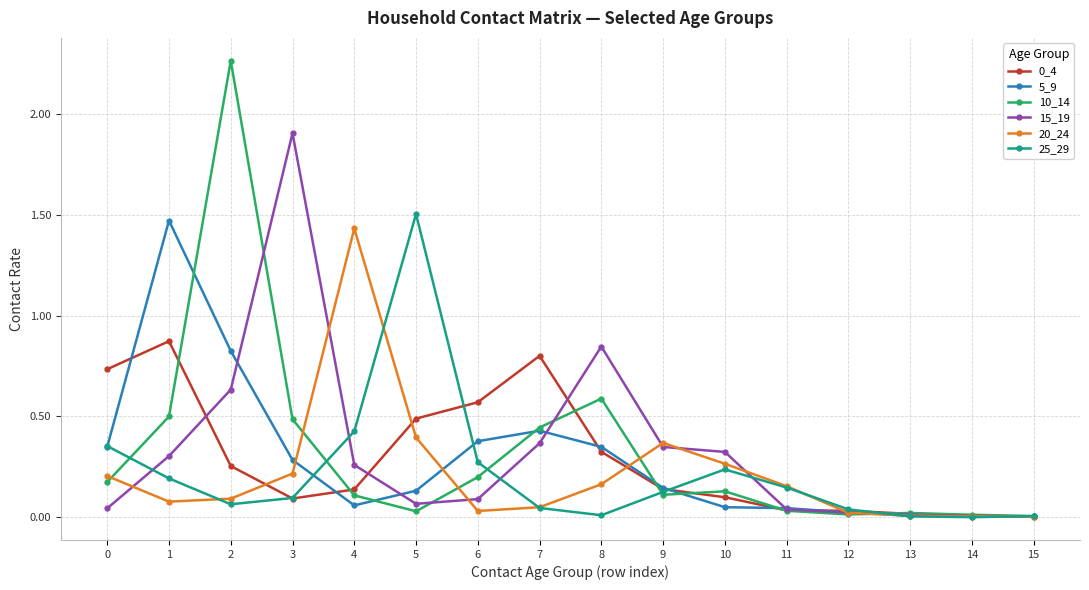

What is the sum of all 25_29 values?

3.5